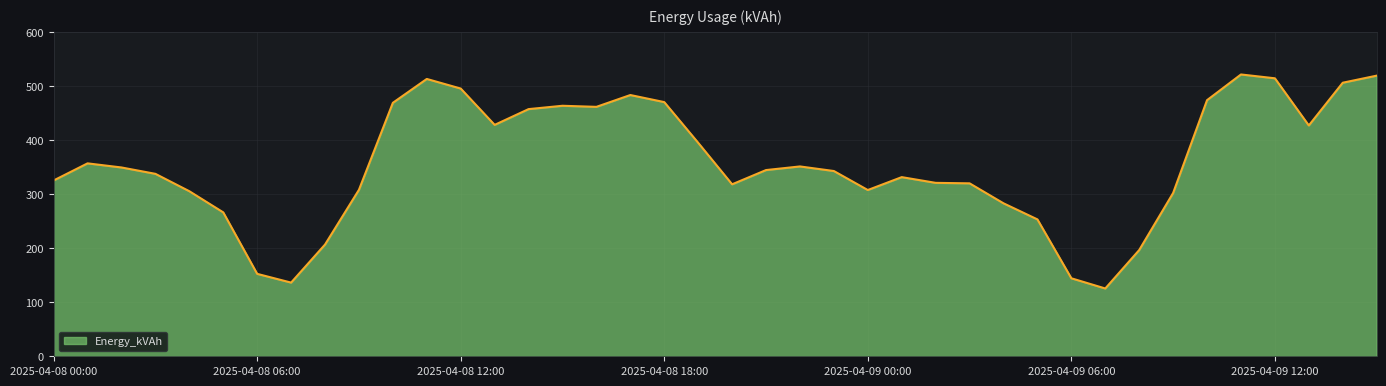

What is the smallest value displayed?

125.6